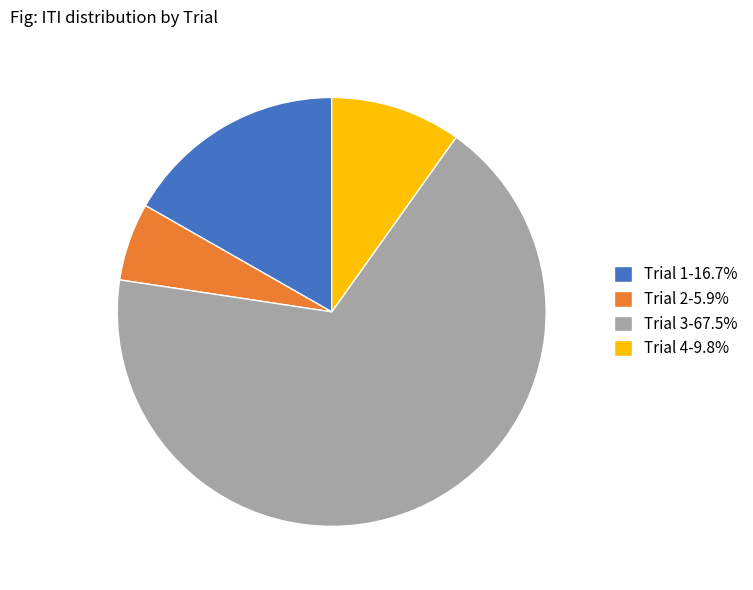

Is the sum of Trial 1-16.7% and Trial 4-9.8% greater than half?

No